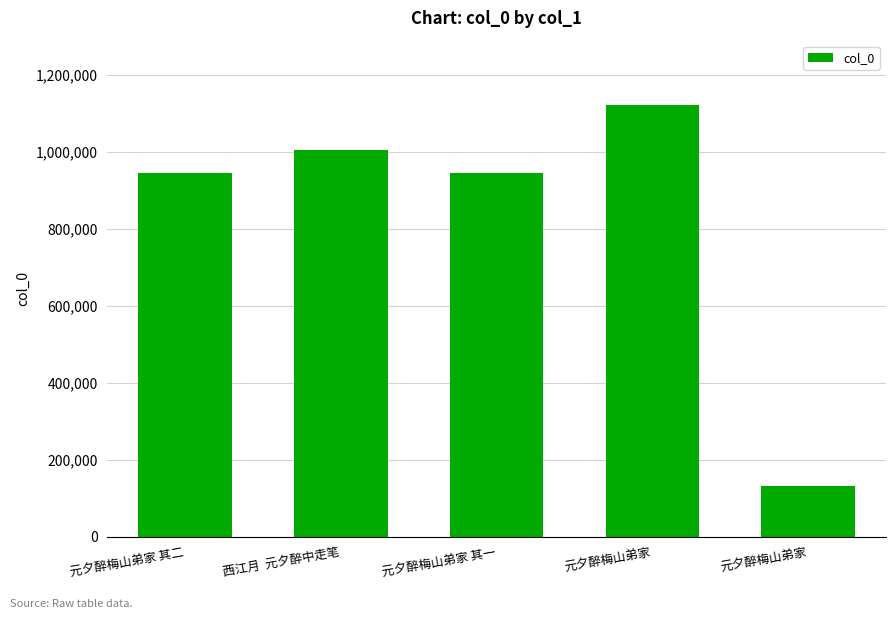

How many series are shown in this chart?

1